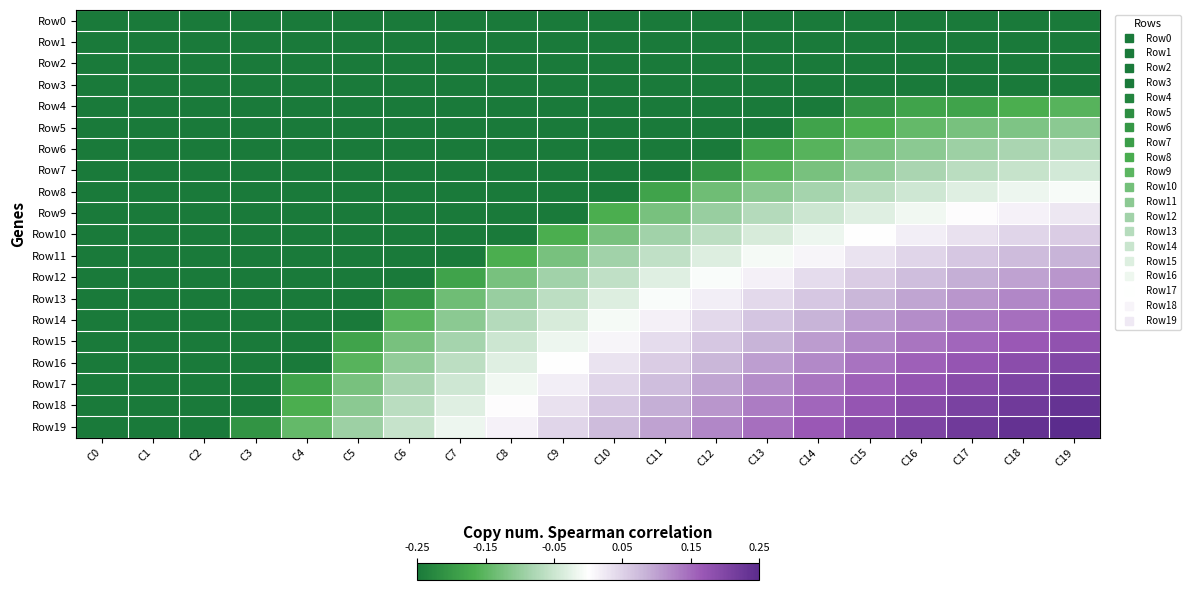

Rank the series at C6 from lowest to highest value.

Row0, Row1, Row2, Row3, Row4, Row5, Row6, Row7, Row8, Row9, Row10, Row11, Row12, Row13, Row14, Row15, Row16, Row17, Row18, Row19